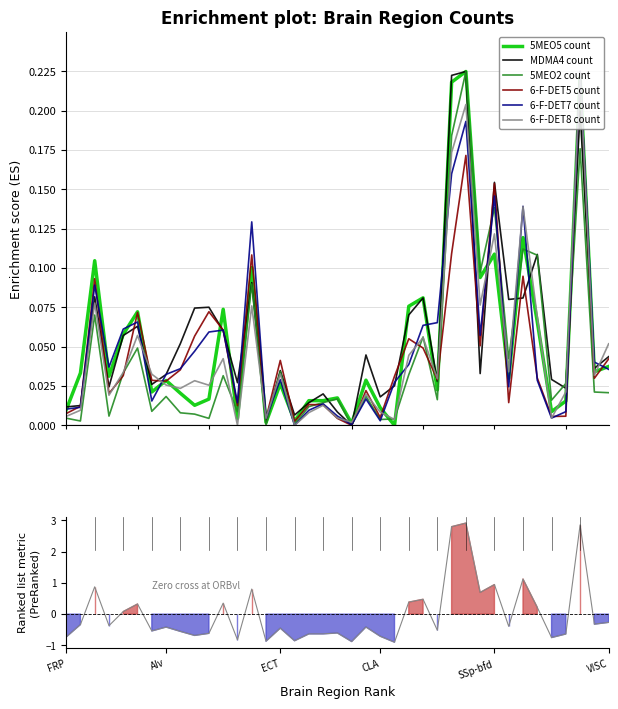

What is the average value of the 5MEO5 count series?

0.1